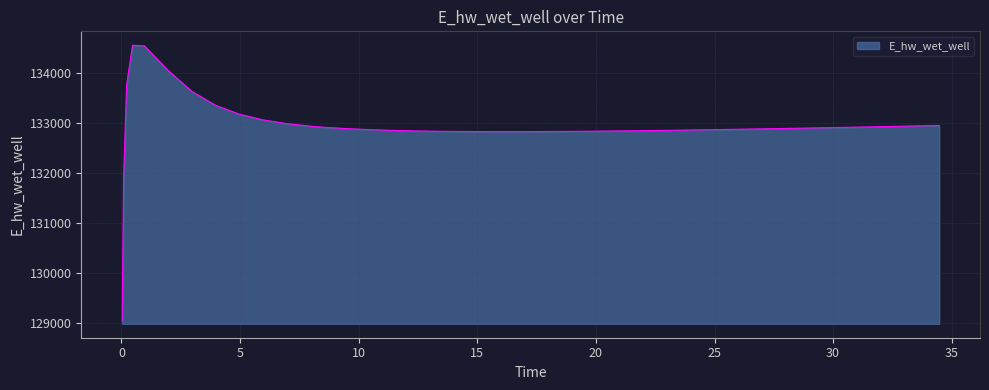

What is the minimum value shown in the chart?

129042.9